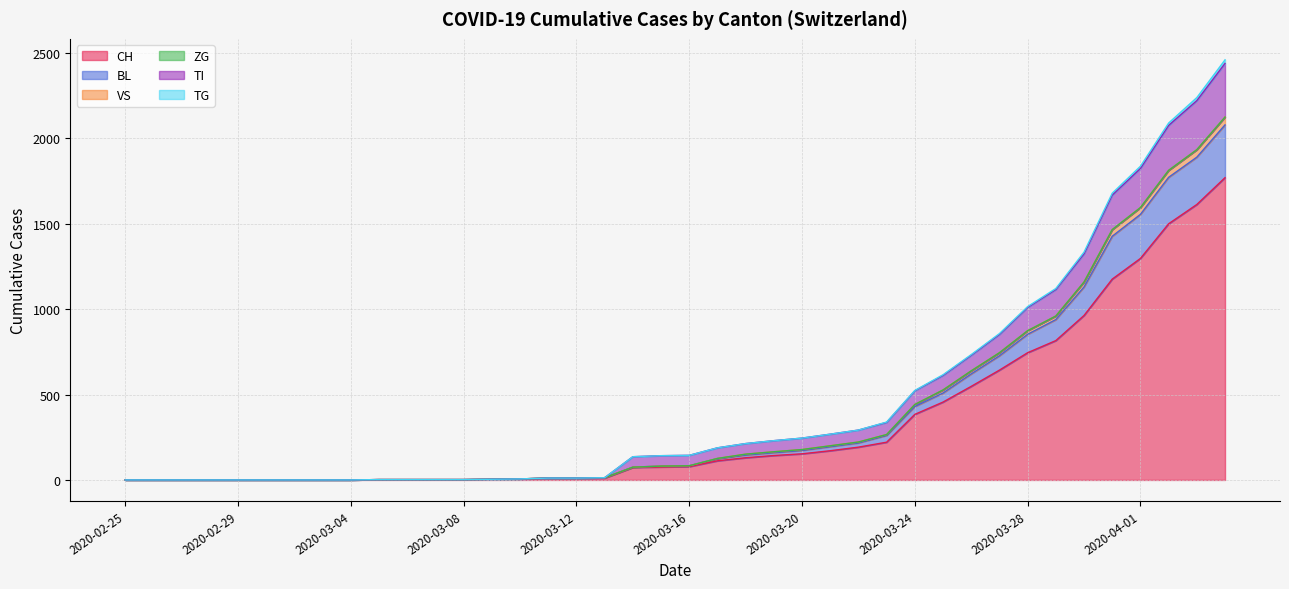

The value of CH at 2020-03-24 is 202. True or false?

False